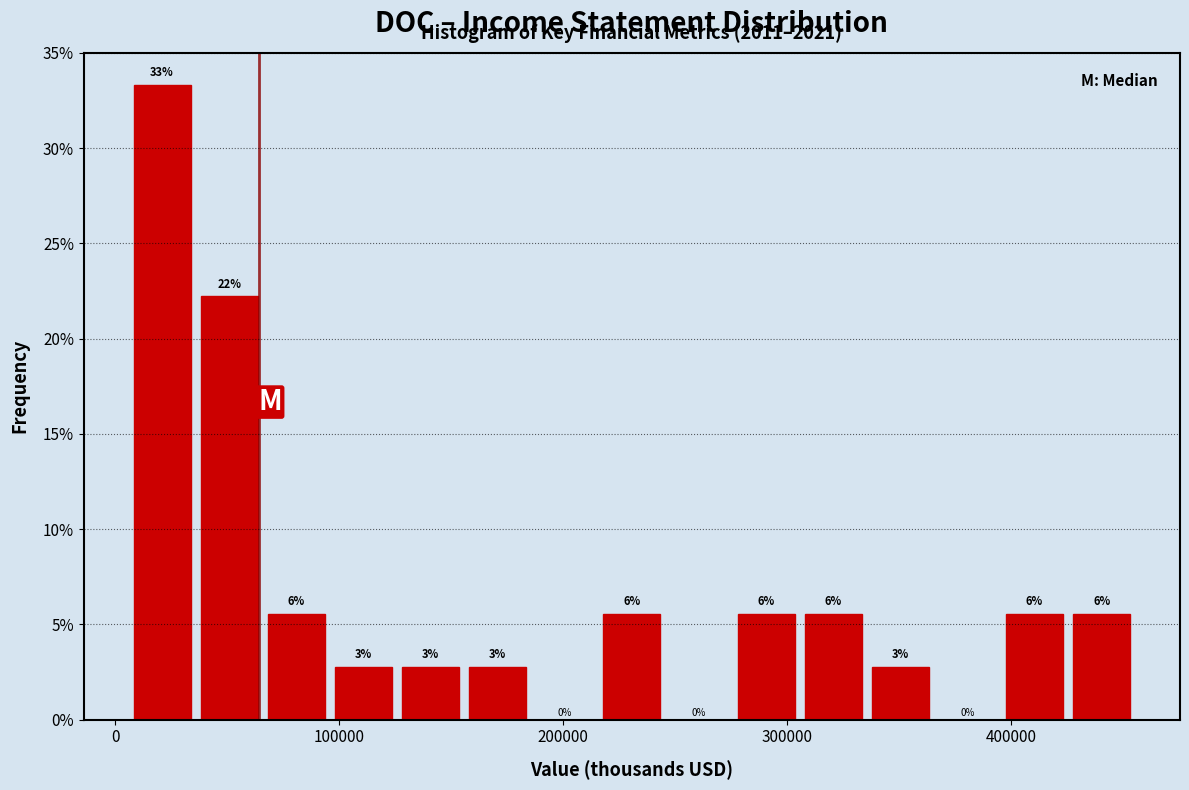

Read against the x-axis, roughly where is the centre of the tallest bar?

20000